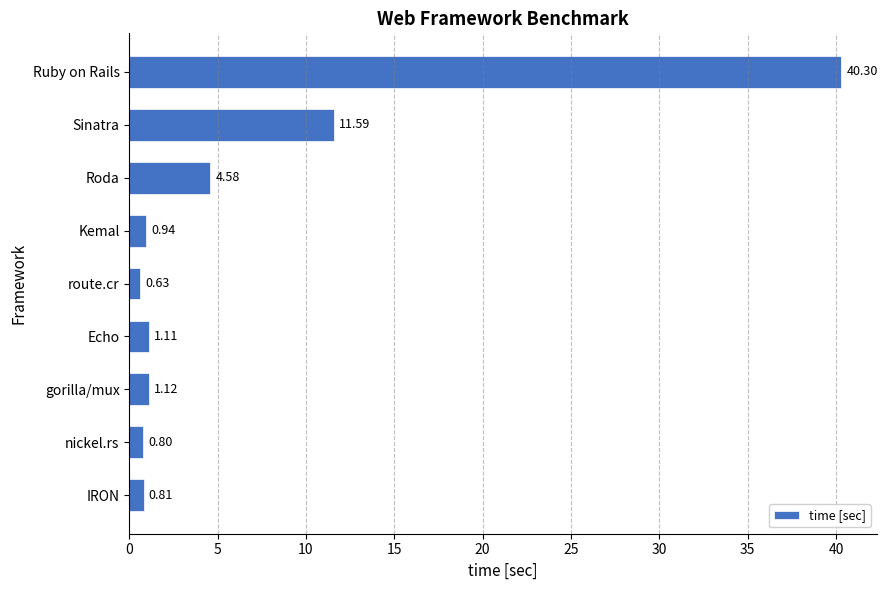

Rank the categories by value from highest to lowest.

Ruby on Rails, Sinatra, Roda, gorilla/mux, Echo, Kemal, IRON, nickel.rs, route.cr